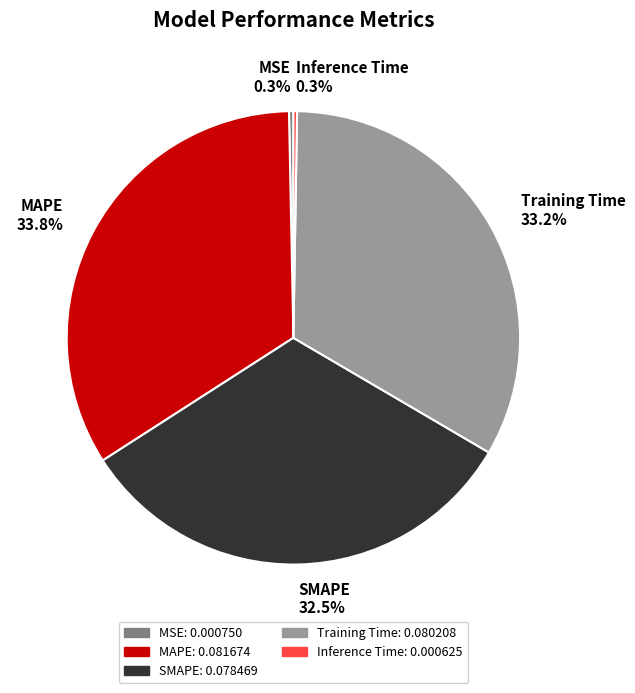

Which category has the biggest portion of the pie?

MAPE